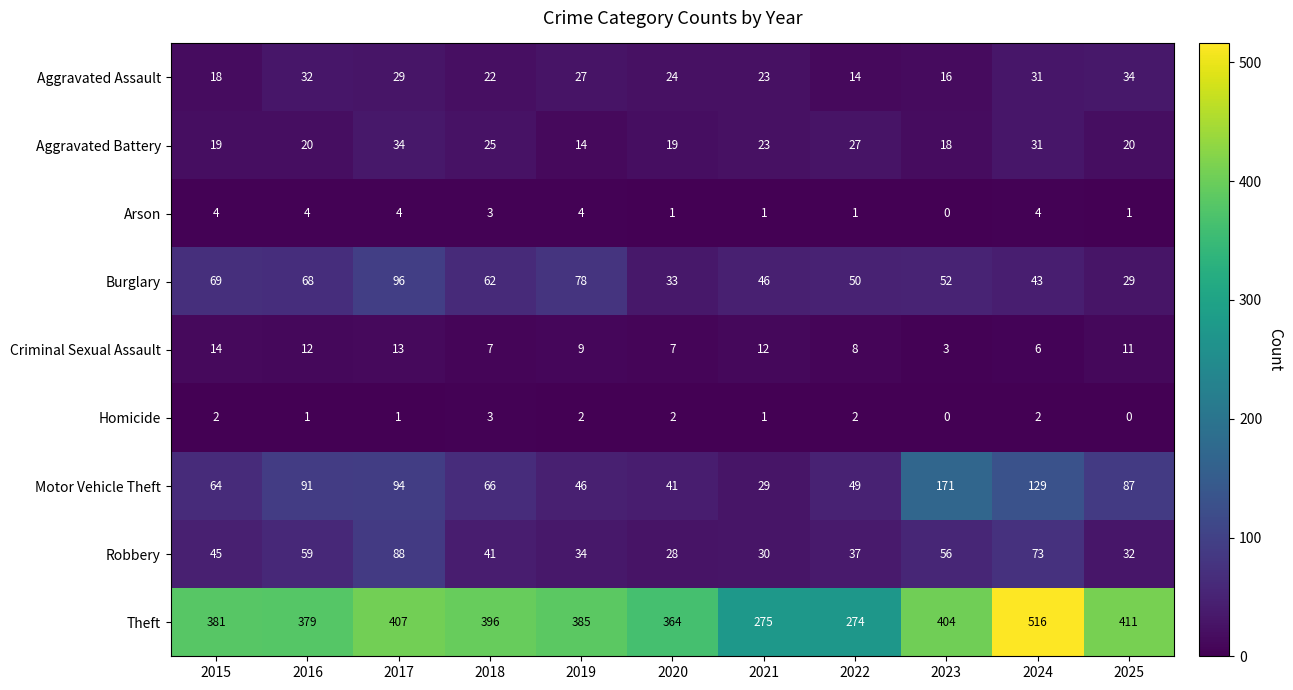

What is the maximum value for Motor Vehicle Theft?

171